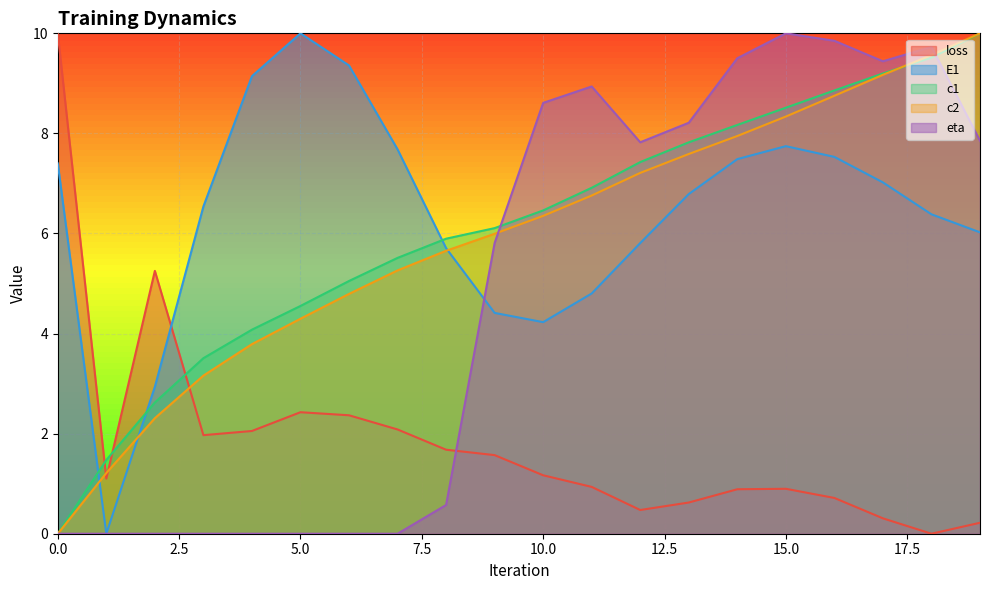

The value of c1 at 11 is 6.9. True or false?

True